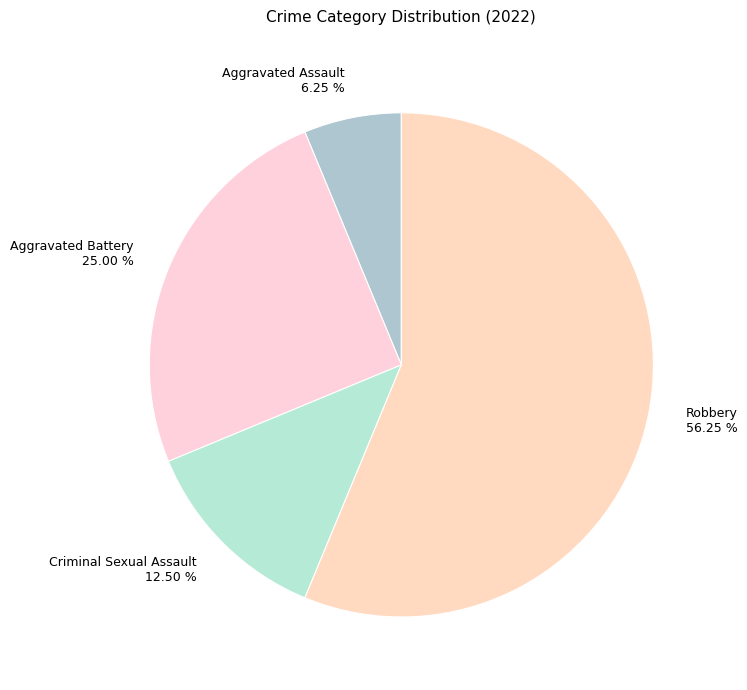

What is the ratio of the value at Criminal Sexual Assault to the value at Aggravated Battery?

0.5